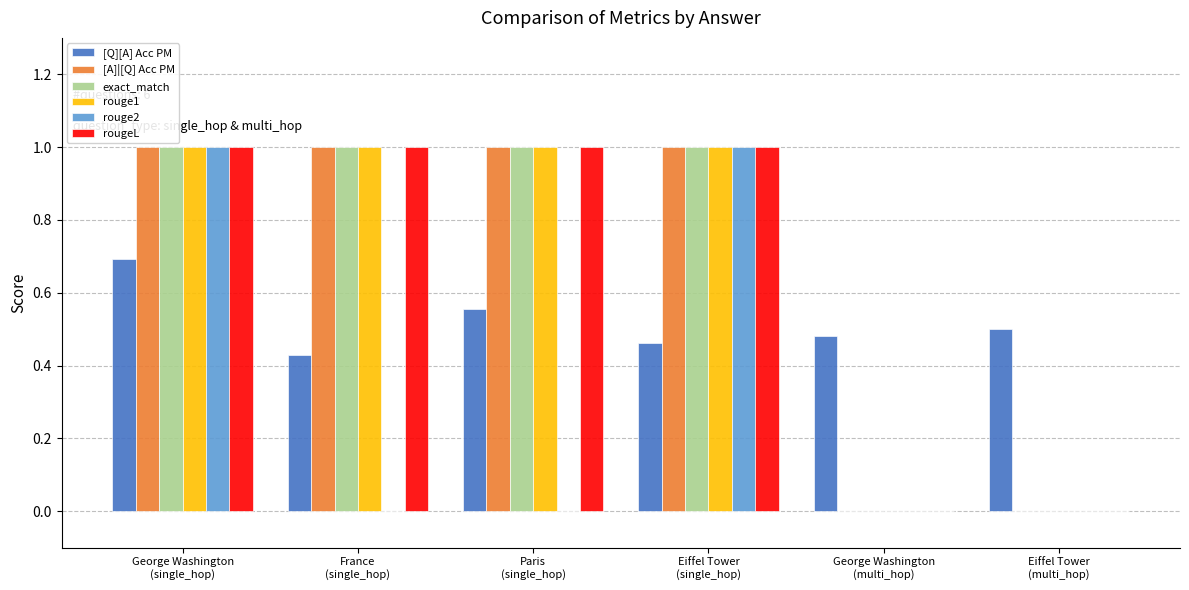

What is the maximum value for [Q][A] Acc PM?

0.7